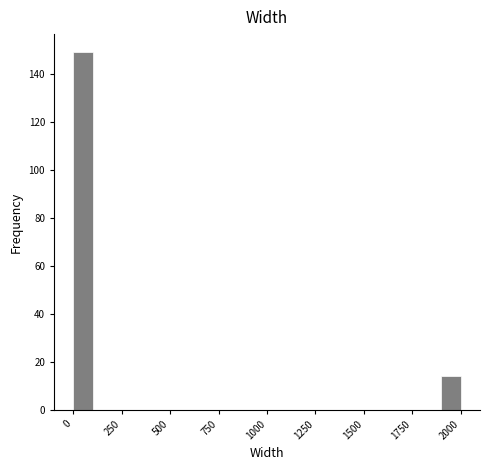

Around what value on the x-axis is the tallest bar? Give the approximate position of its centre, as read against the axis.

50